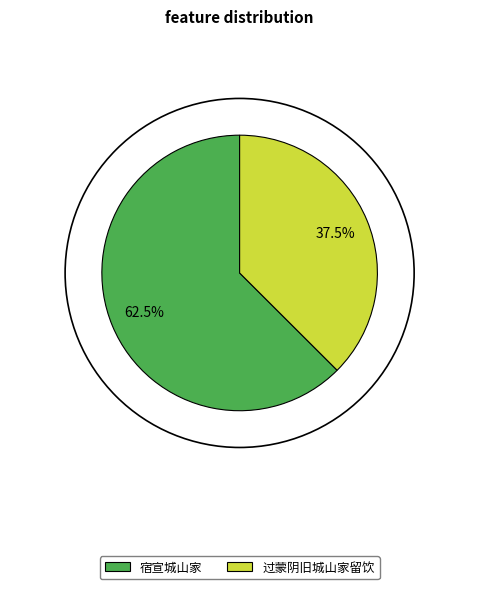

What is the majority slice?

宿宣城山家